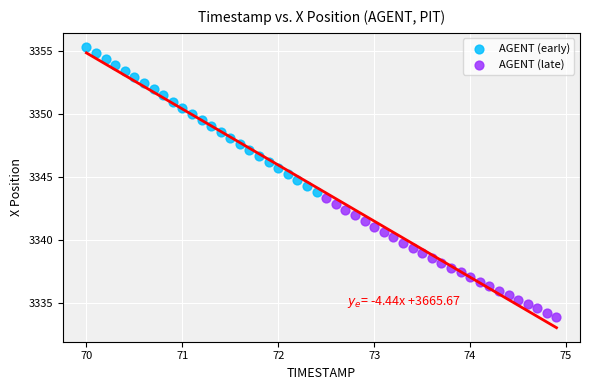

Which series reaches the minimum Y coordinate?

AGENT (late)